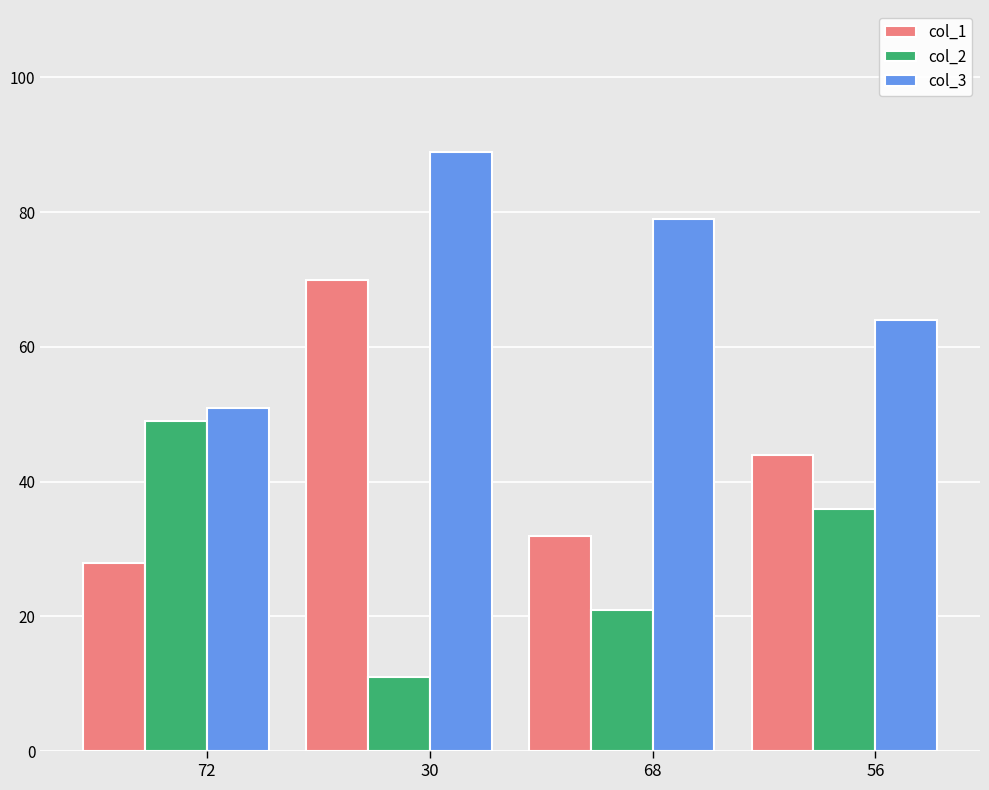

Reading right to left, extract all data points from this chart.

col_1: 56=44	68=32	30=70	72=28
col_2: 56=36	68=21	30=11	72=49
col_3: 56=64	68=79	30=89	72=51